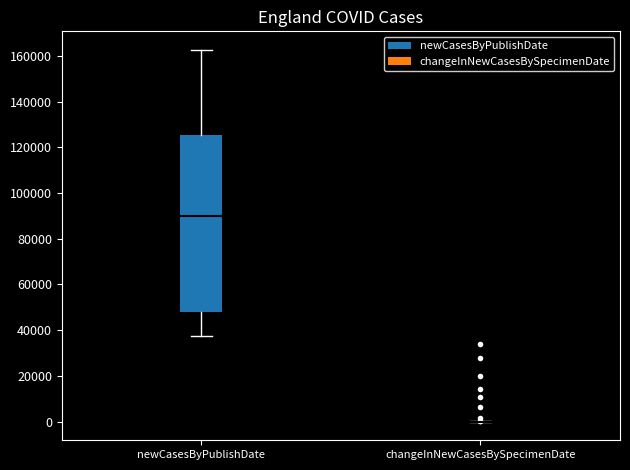

Comparing the boxes themselves (not the whiskers), which one is the tallest?

newCasesByPublishDate